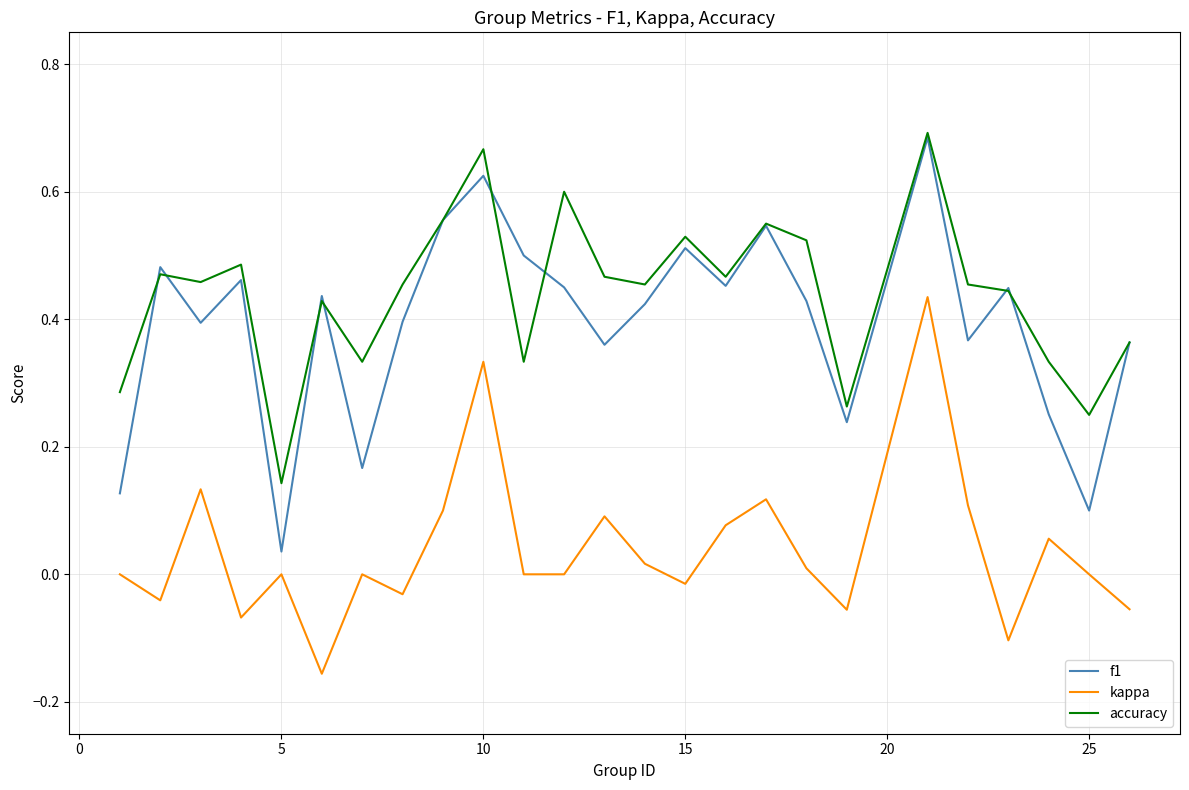

Which series has the largest range (max minus min)?

f1